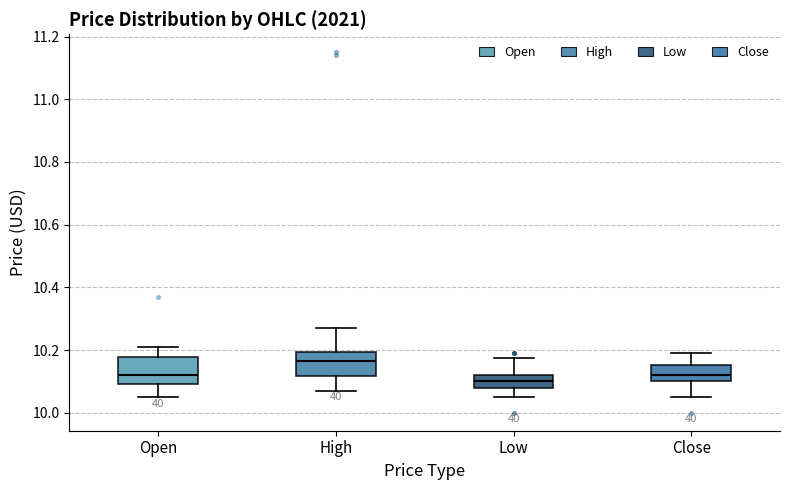

Reading left to right, transcribe this box plot: for each box, give where its median line is, the range the box spans, and where its two whiskers end, as read against the y-axis. The values are not printed on the chart, so give them approximately, as read against the axis.

Open: median 10.12, box 10.10 to 10.18, whiskers 10.06 to 10.20
High: median 10.16, box 10.12 to 10.20, whiskers 10.06 to 10.28
Low: median 10.10, box 10.08 to 10.12, whiskers 10.06 to 10.18
Close: median 10.12, box 10.10 to 10.16, whiskers 10.06 to 10.18